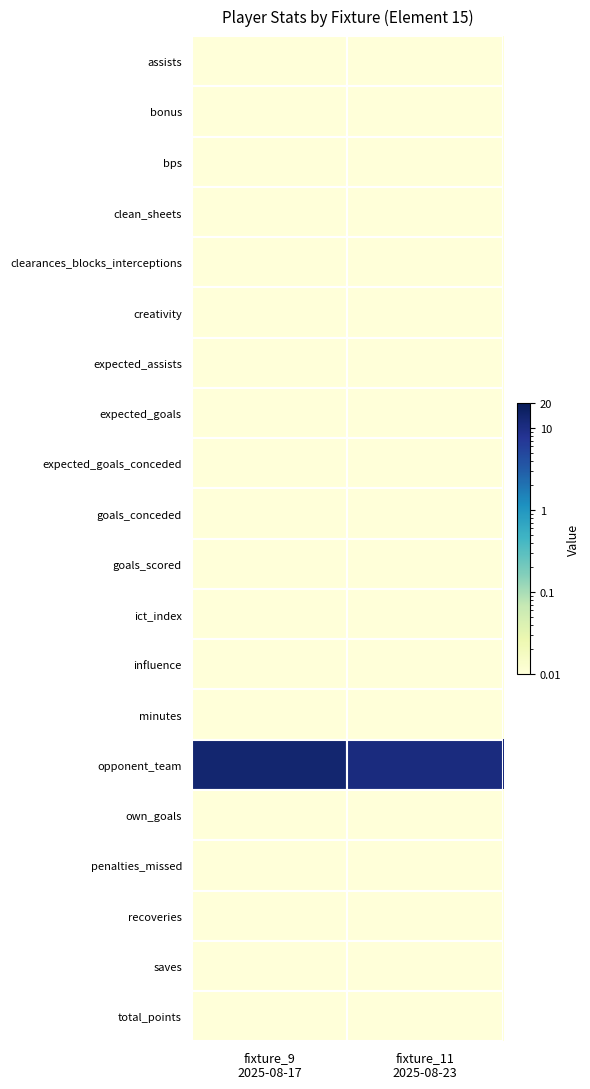

Which series has the largest total across all categories?

opponent_team